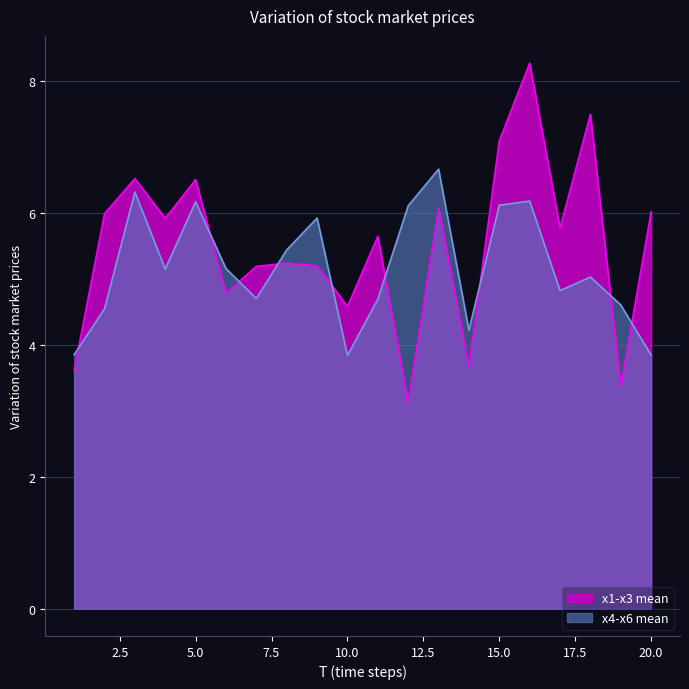

Which series has the widest spread of values?

x1-x3 mean